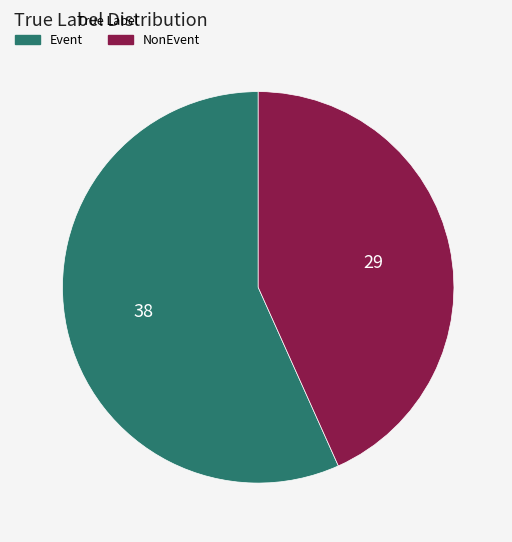

Between NonEvent and Event, which is larger?

Event